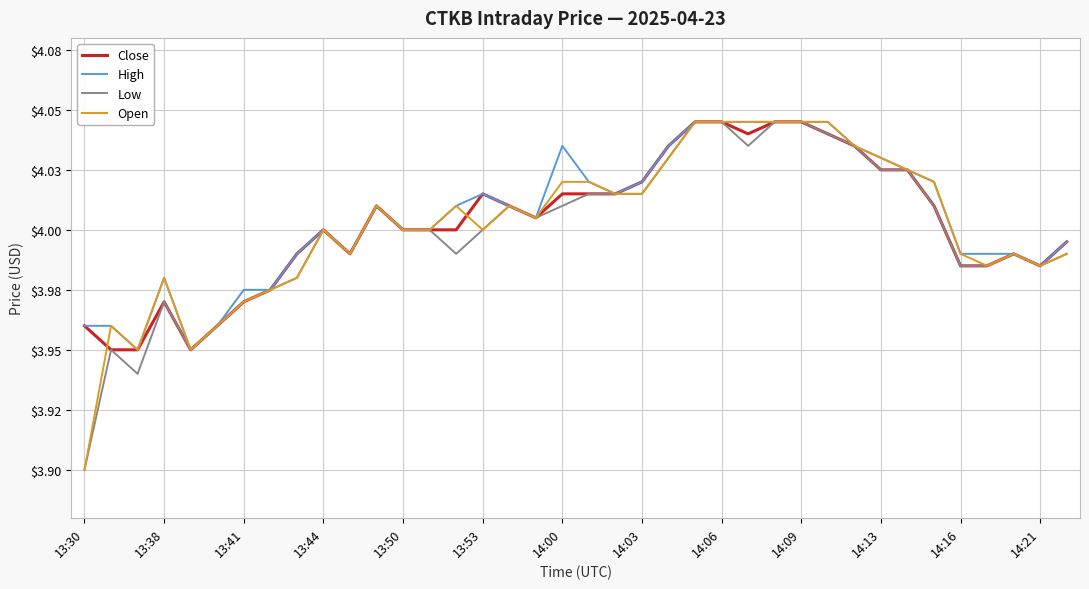

Which series has the largest range (max minus min)?

Low